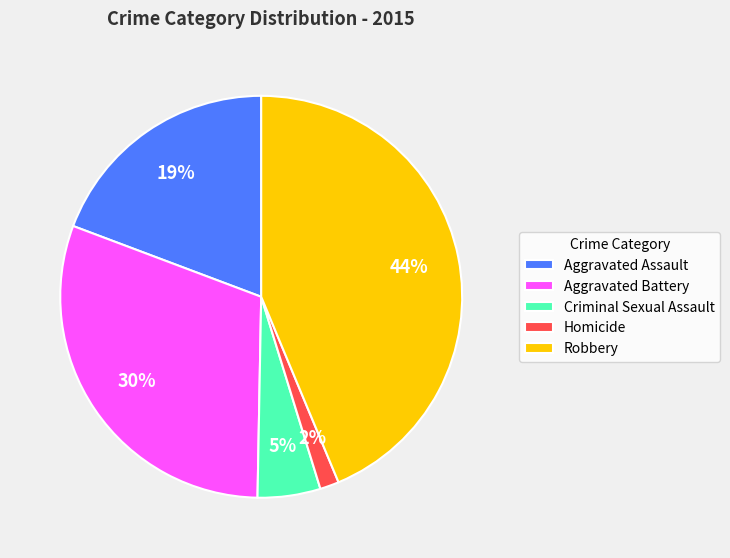

Is it true that Homicide is 11% of the pie?

False